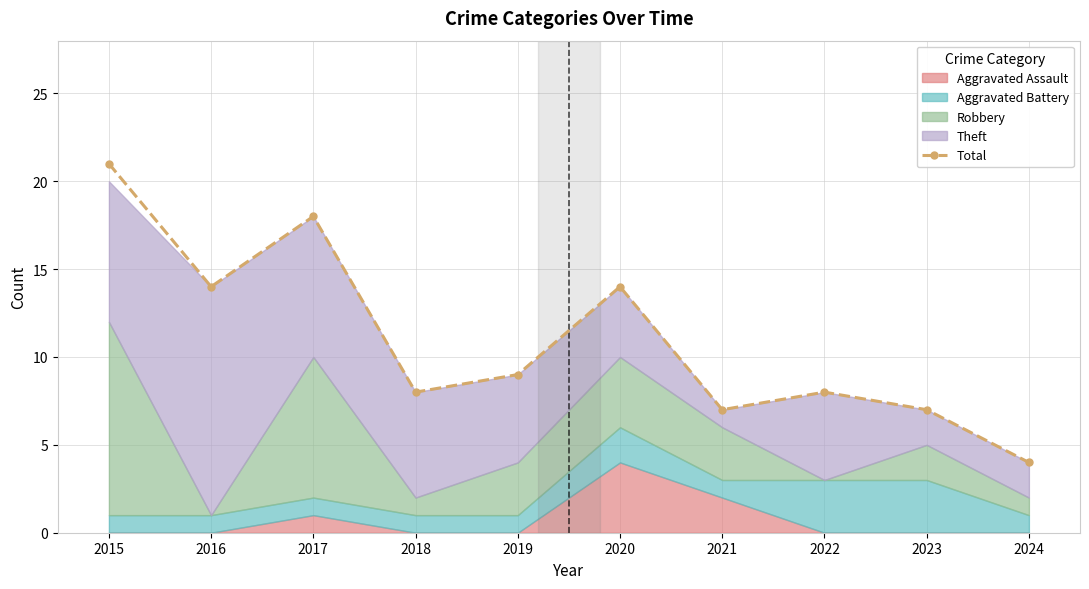

What is the value of the 8th point from the left?

8